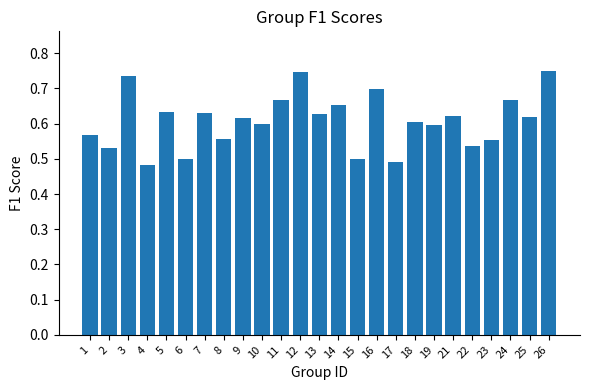

What is the difference between the maximum and minimum values?

0.3